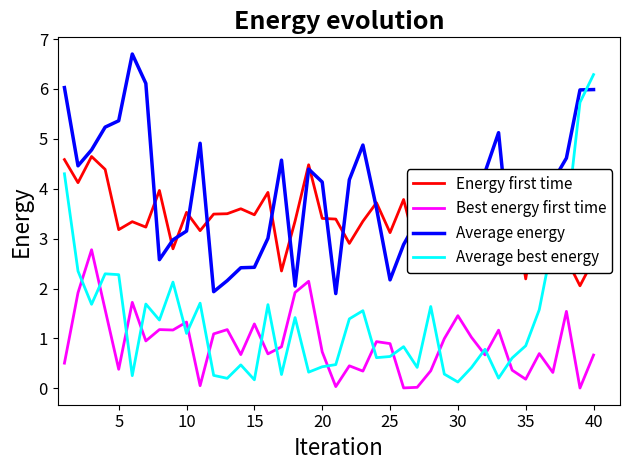

Which series has the largest total across all categories?

Average energy